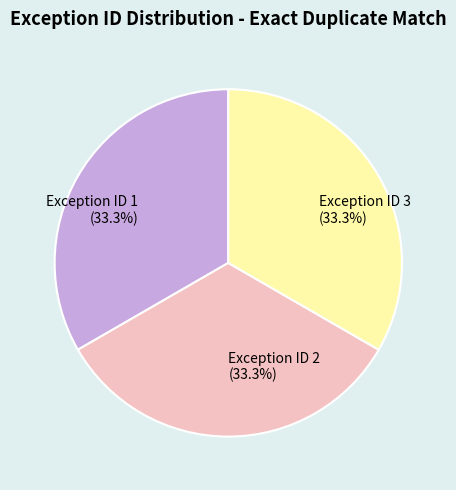

Is the sum of Exception ID 1 and Exception ID 2 greater than half?

Yes